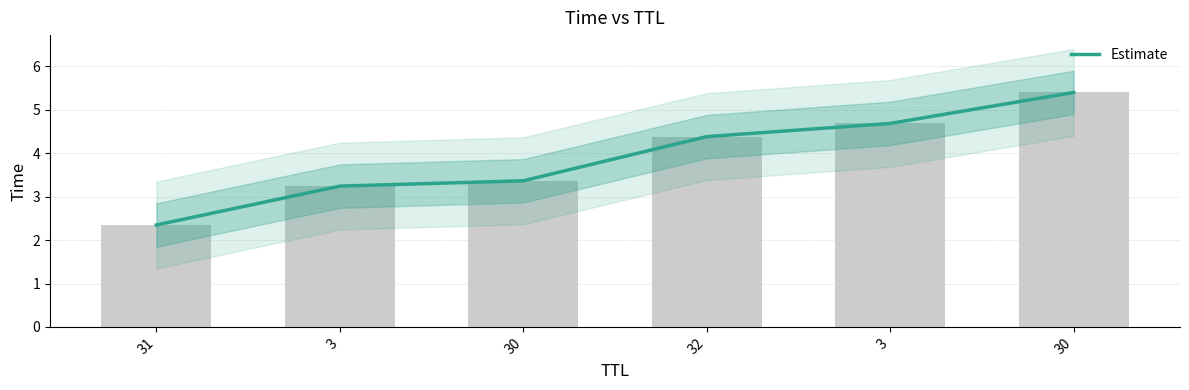

How many data points does each series have?

6